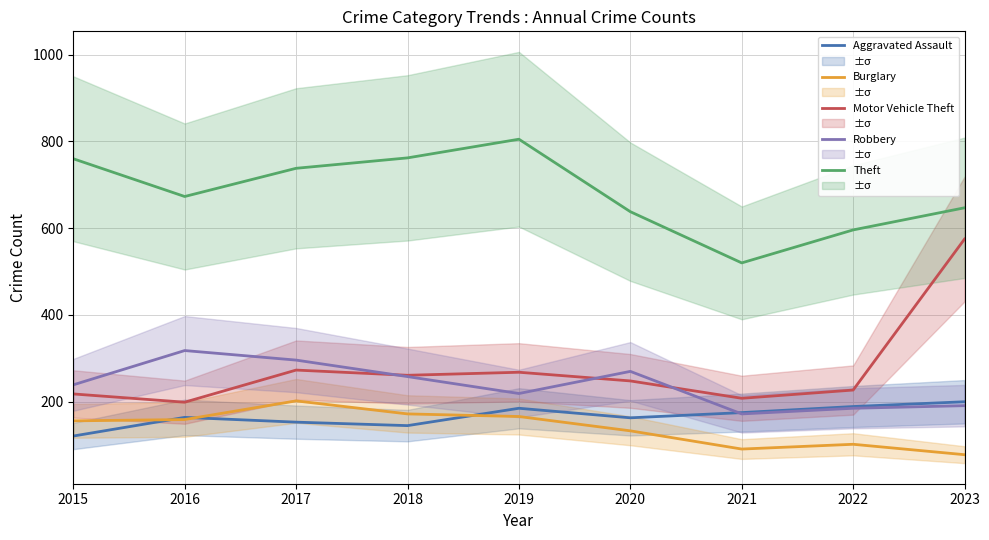

Reading left to right, list all the values displayed in this chart.

Aggravated Assault: 121	164	153	145	185	163	175	189	200
Burglary: 156	159	202	172	166	133	91	102	78
Motor Vehicle Theft: 218	199	273	261	268	248	208	227	575
Robbery: 239	318	296	258	219	270	172	185	191
Theft: 760	673	738	762	805	638	520	596	647